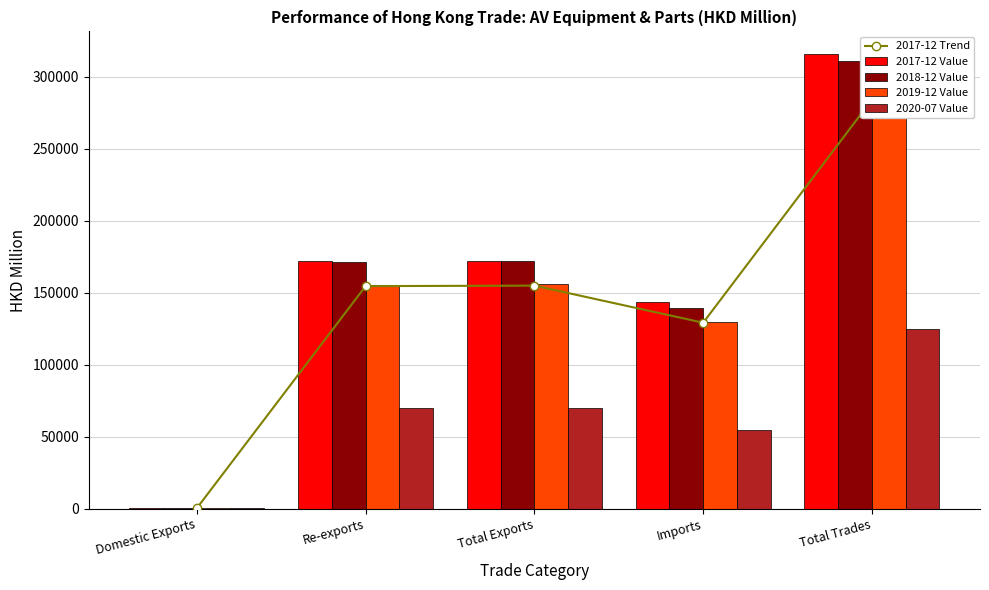

Reading right to left, transcribe all the data shown in this chart.

2017-12 Trend: 284156.6	129206.3	154950.2	154608.1	342.1
2017-12 Value: 315729.5	143562.6	172166.9	171786.8	380.1
2018-12 Value: 311121.4	139124.0	171997.5	171652.9	344.6
2019-12 Value: 285676.1	129824.5	155851.5	155651.0	200.6
2020-07 Value: 124525.8	54508.7	70017.1	69721.6	295.5